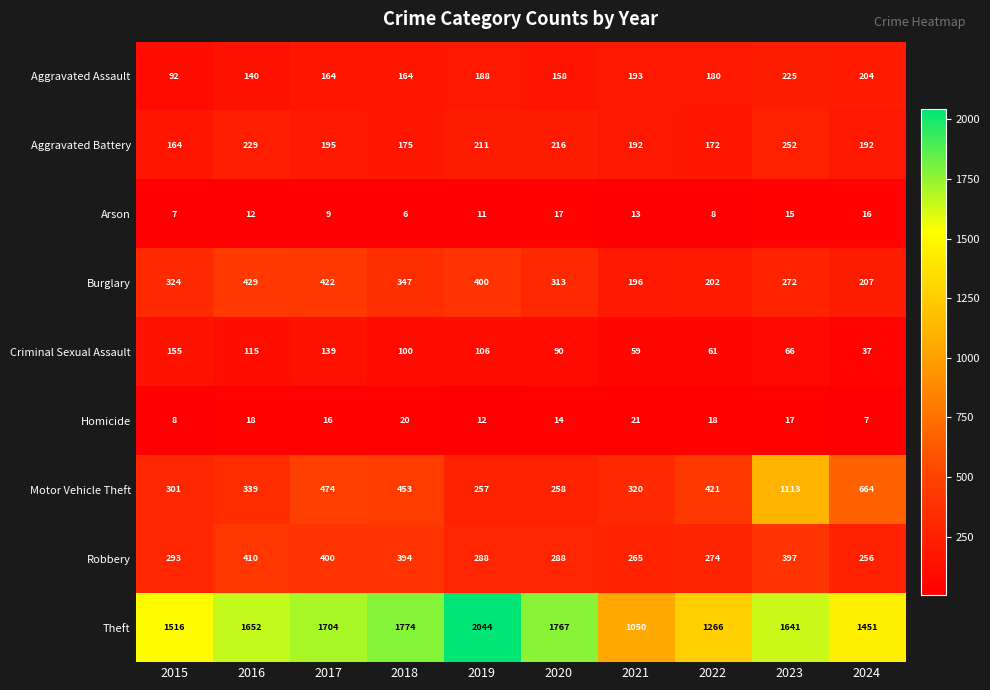

Between 2018 and 2019, which series saw the biggest shift?

Theft